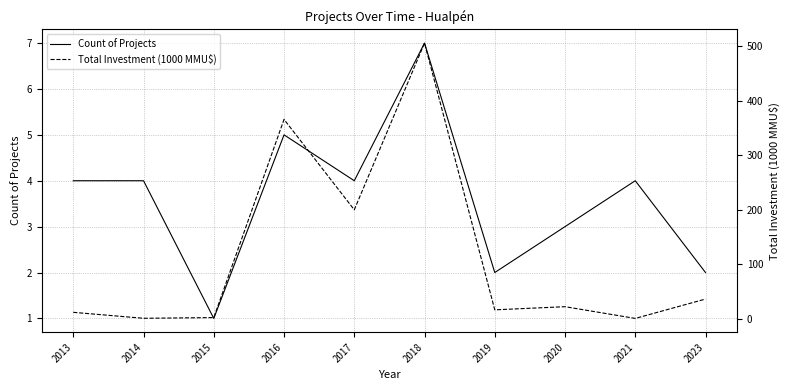

What is the lowest value of the Total Investment (1000 MMU$) series?

1.1